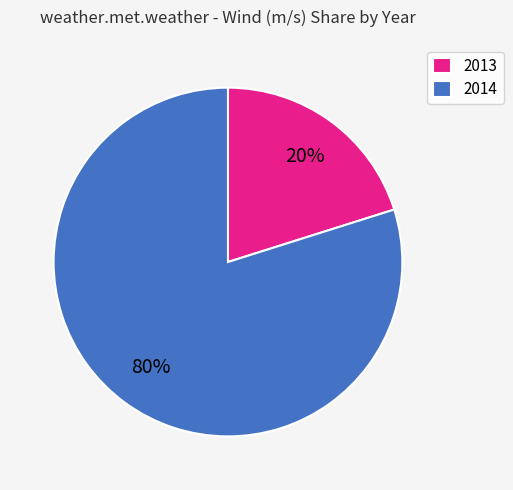

What is the ratio of the value at 2014 to the value at 2013?

4.0